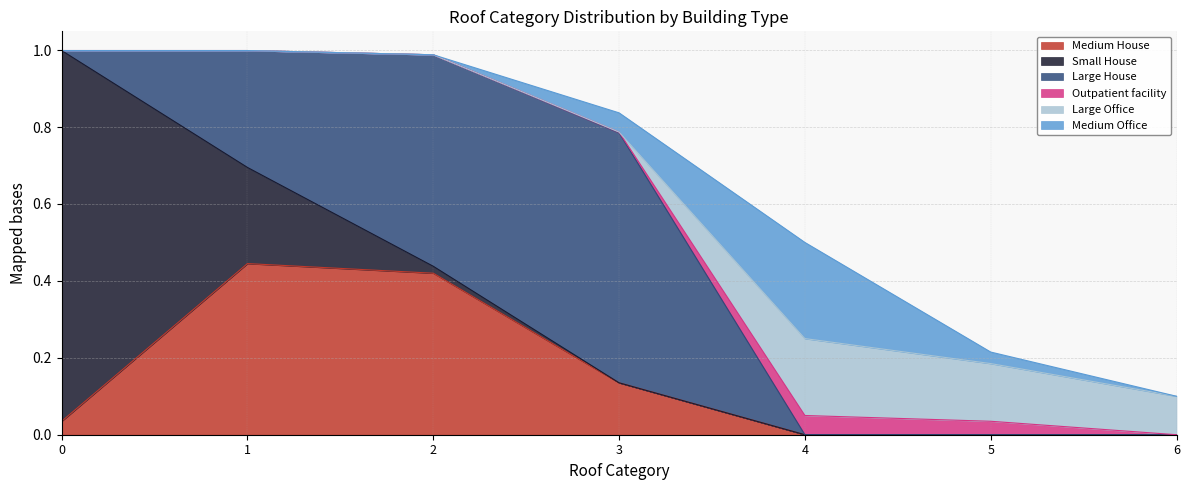

What are all the series names shown in the legend?

Medium House, Small House, Large House, Outpatient facility, Large Office, Medium Office